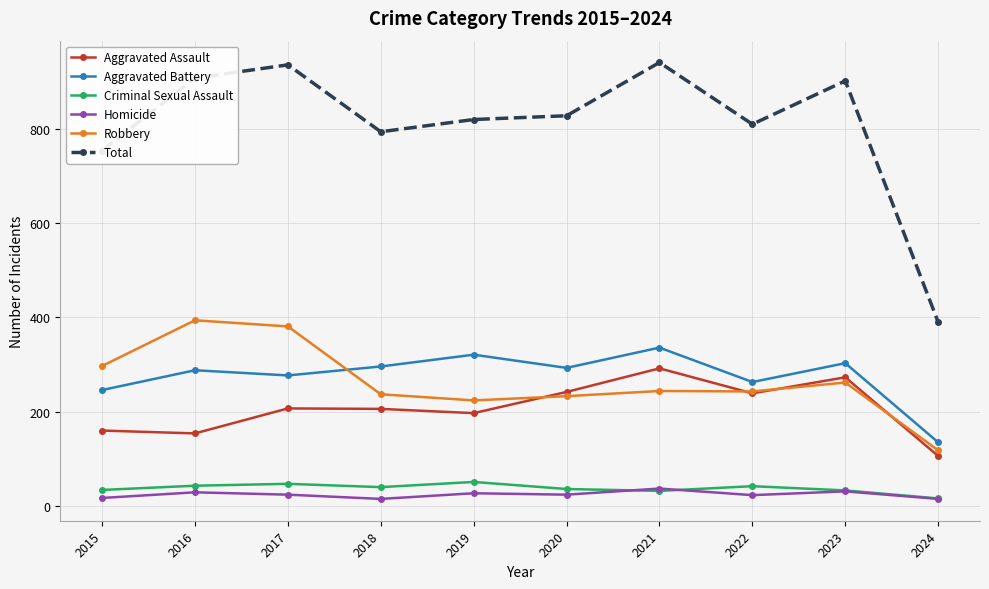

Where is the first local minimum for Robbery?

2019